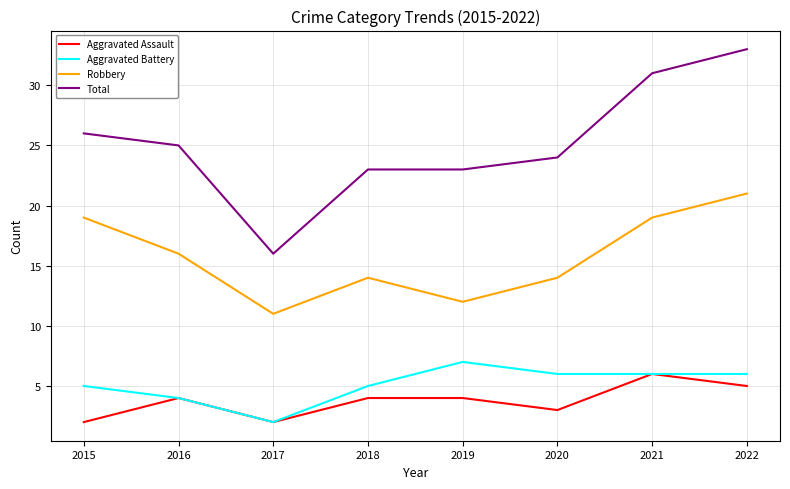

Is this an area chart (filled region under the line)?

No